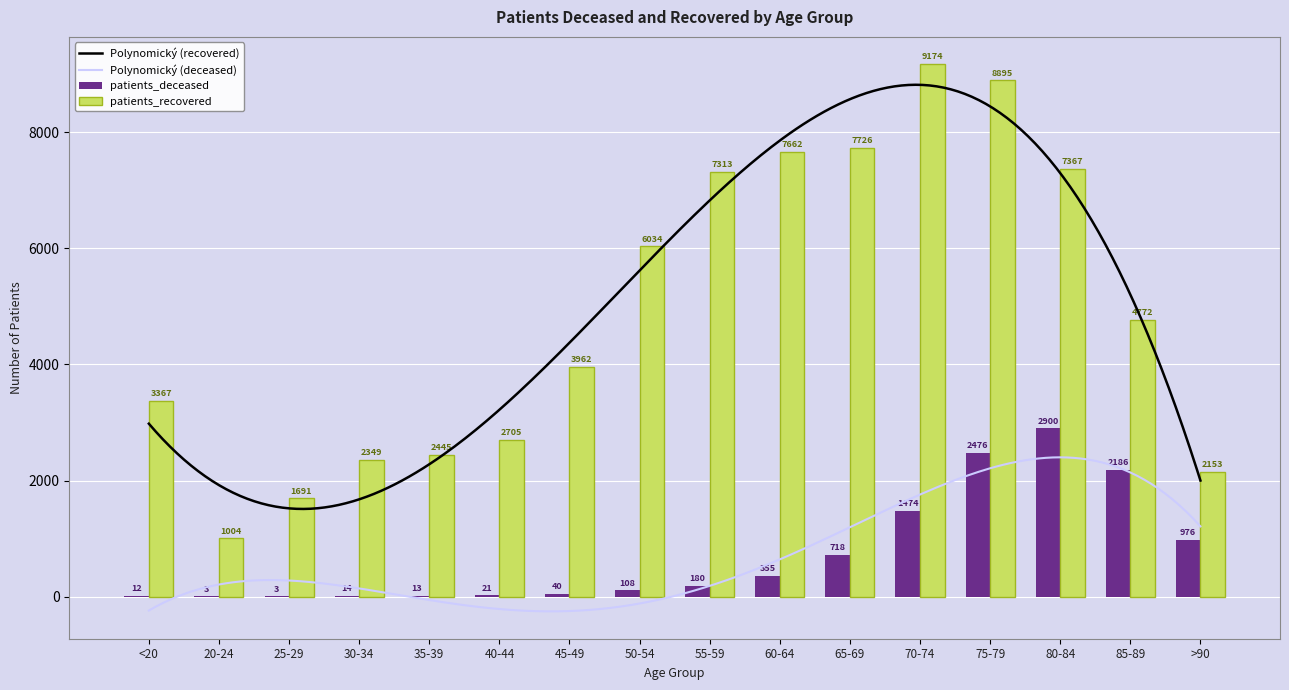

Is it true that patients_deceased equals 2900 at 80-84?

True